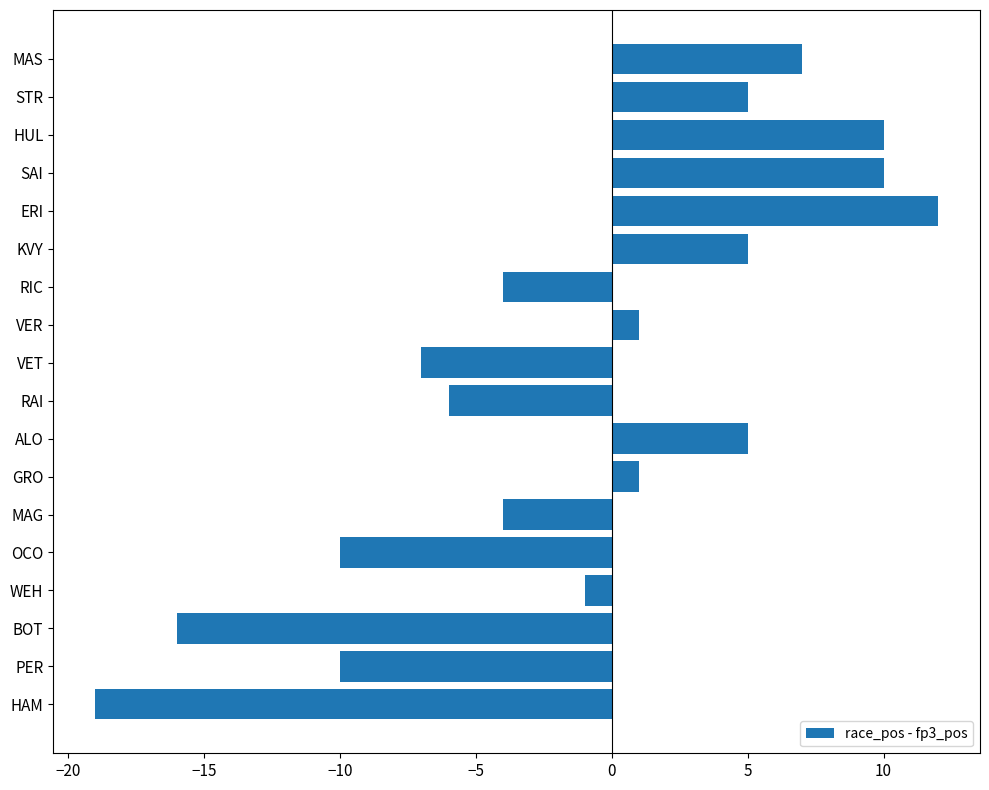

At which category does the chart reach its minimum across all series?

HAM